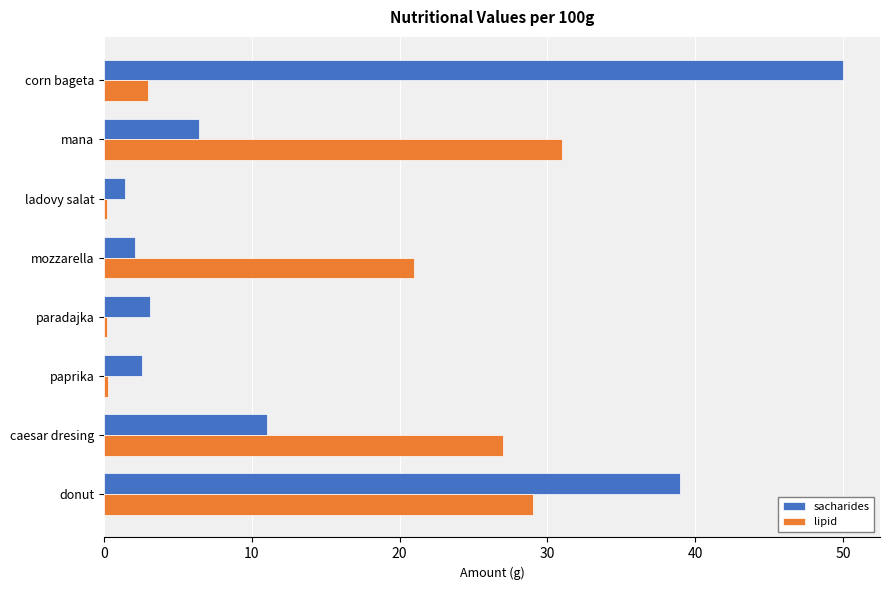

Between ladovy salat and mozzarella, which series saw the biggest shift?

lipid